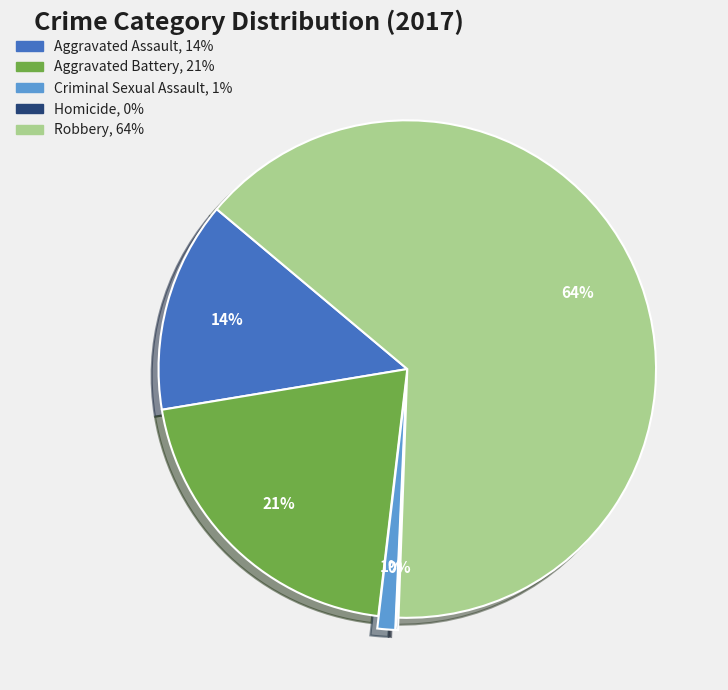

True or false: Criminal Sexual Assault accounts for 1% of the total.

True